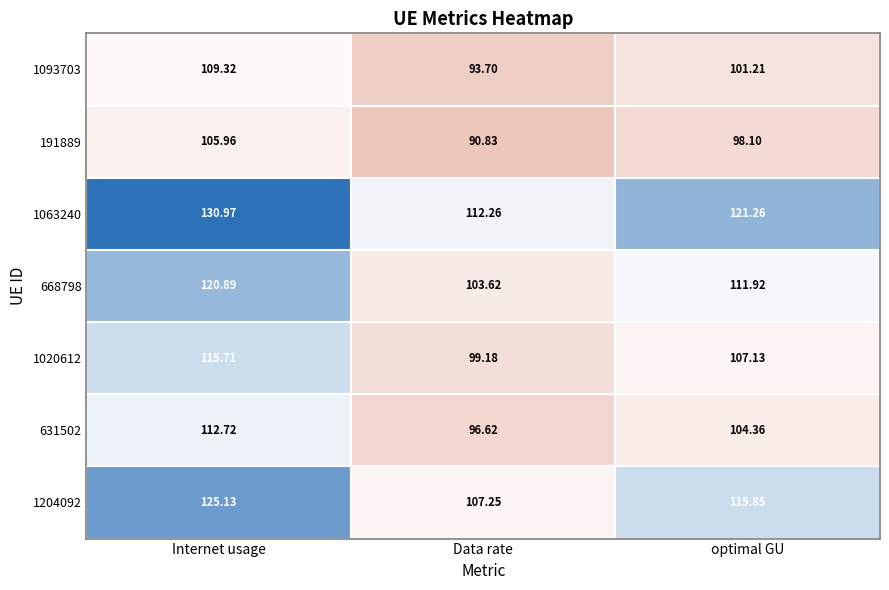

At how many categories does at least one series exceed 130?

1